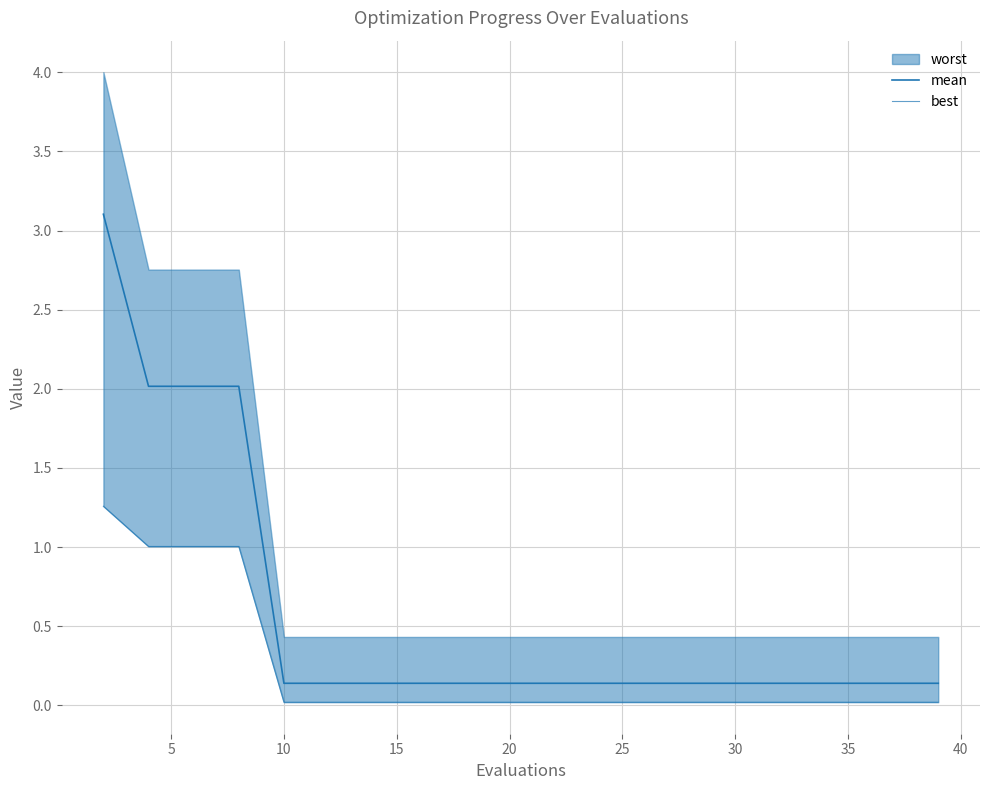

True or false: best and mean cross at least once.

False